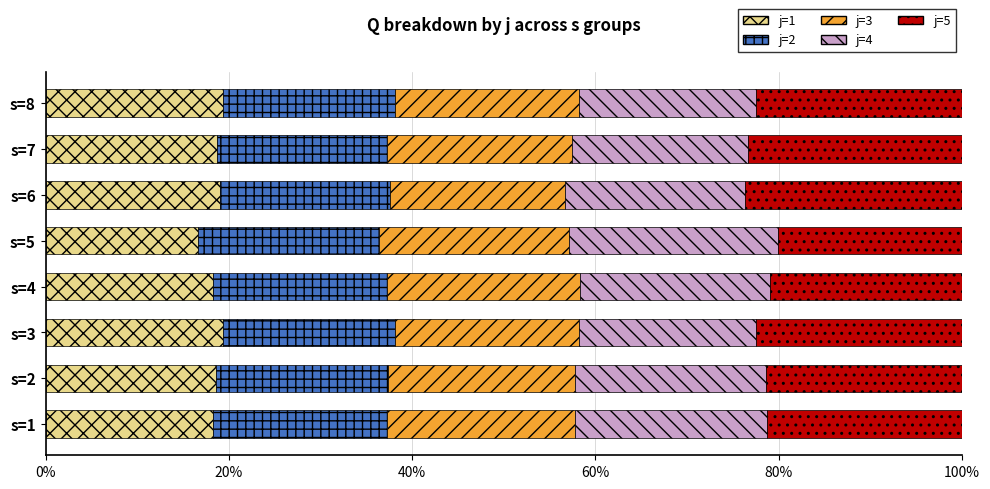

What is the total value across all series at s=2?

100.0